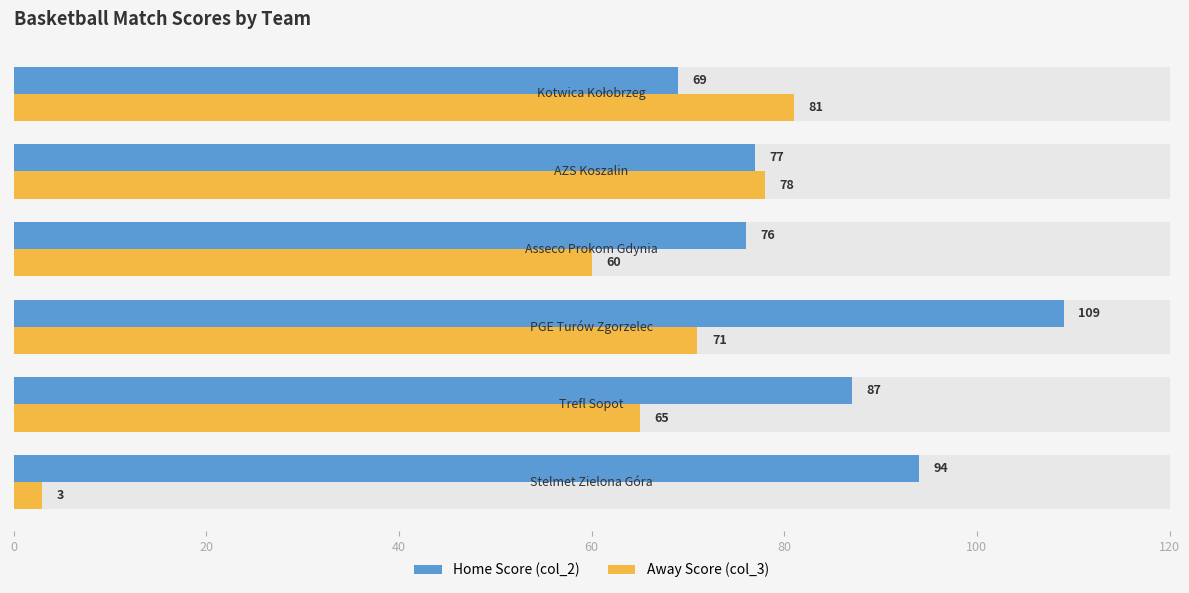

True or false: Away Score (col_3) has a value of 56 at 100.

False